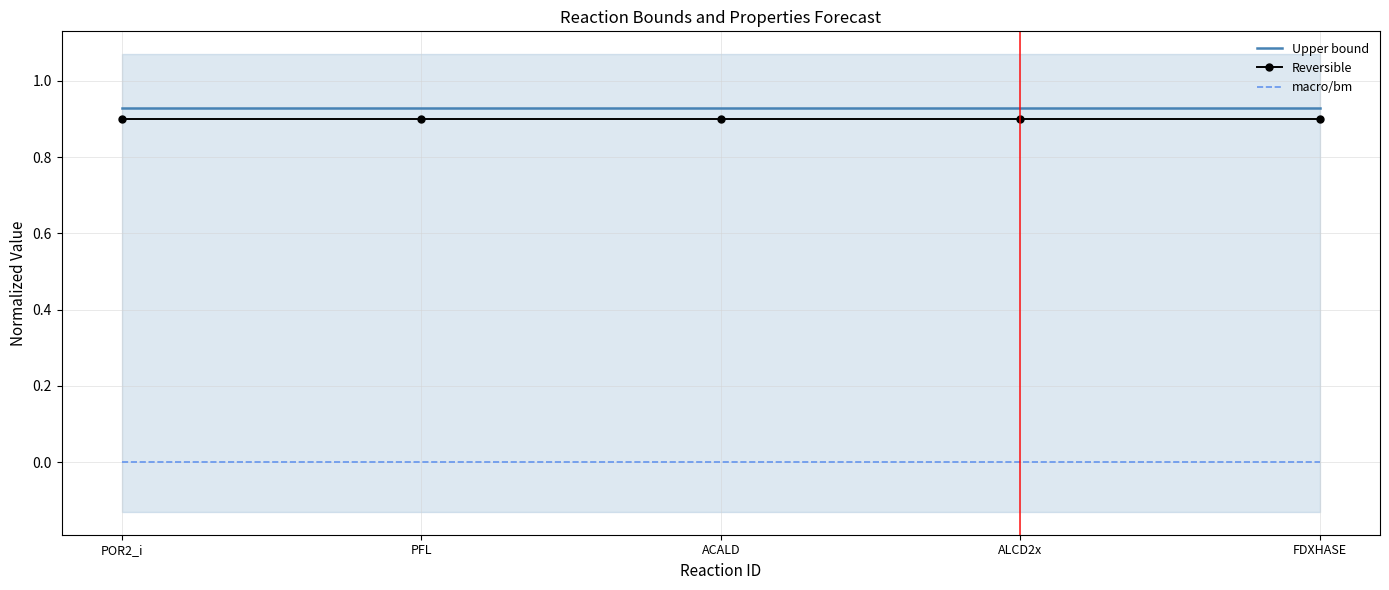

What is the label of the 3rd point from the left?

ACALD